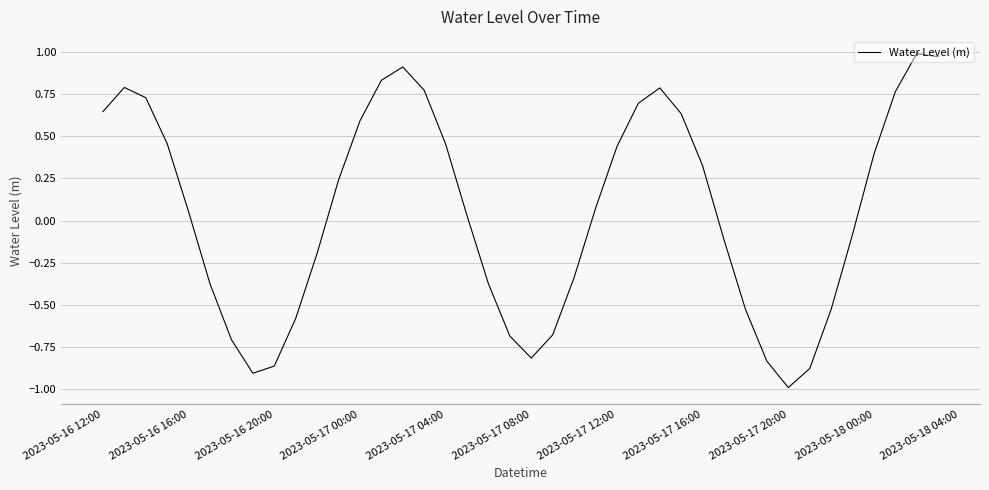

What is the difference between the maximum and minimum values?

2.0